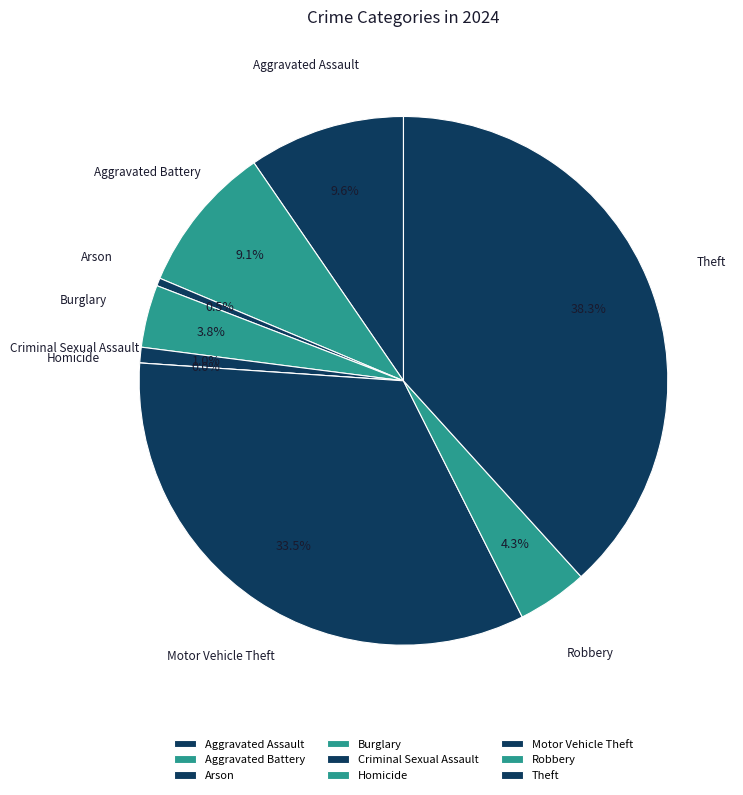

Count the number of slices in the pie.

9